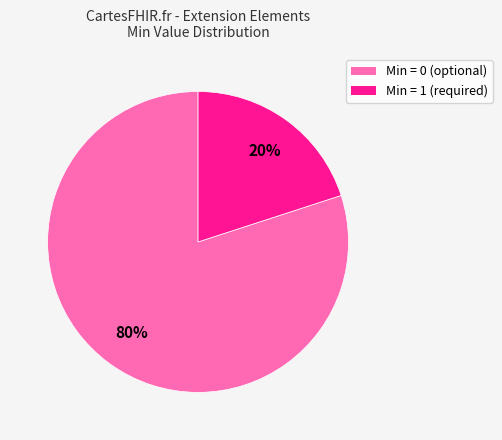

To the nearest percent, what is the difference between the largest and smallest slice percentages?

60%